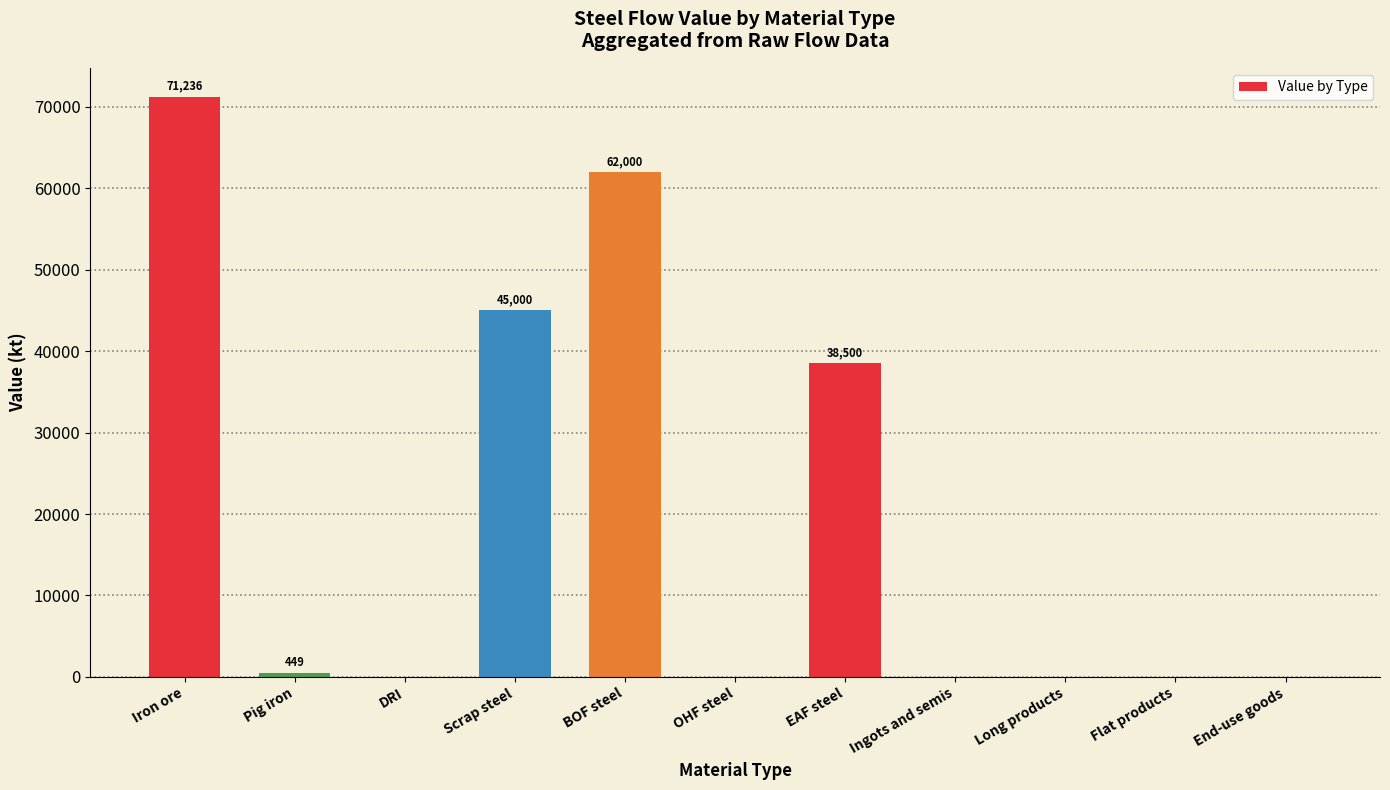

At which label is the value closest to 35617?

EAF steel